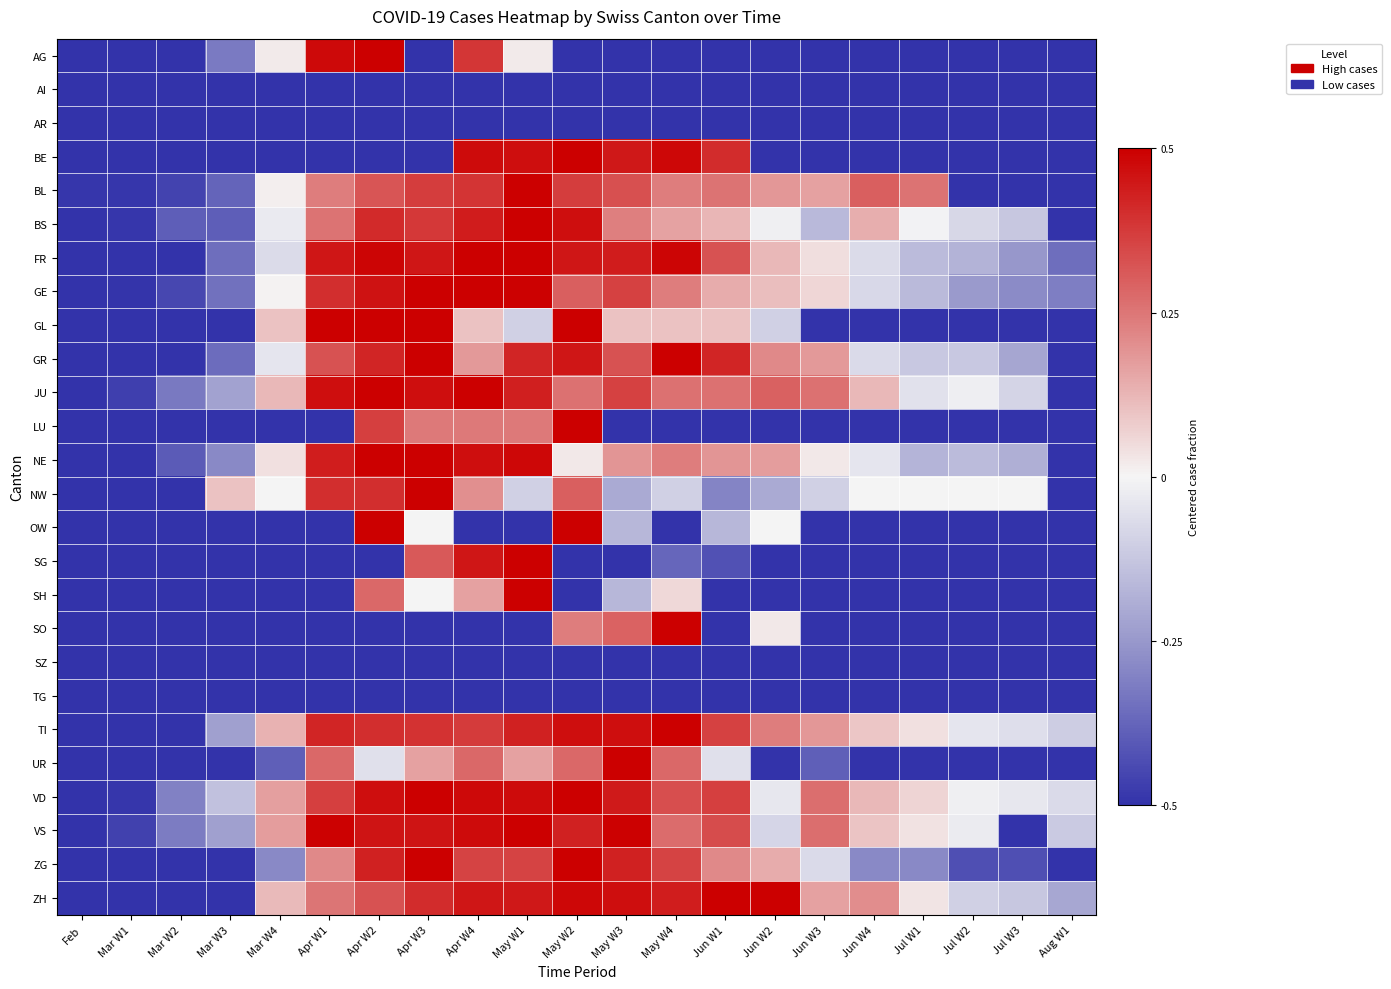

Rank the series at Jun W2 from highest to lowest value.

ZH, JU, TI, GR, BL, NE, ZG, FR, GE, SO, OW, BS, VD, VS, GL, NW, AG, AI, AR, BE, LU, SG, SH, SZ, TG, UR